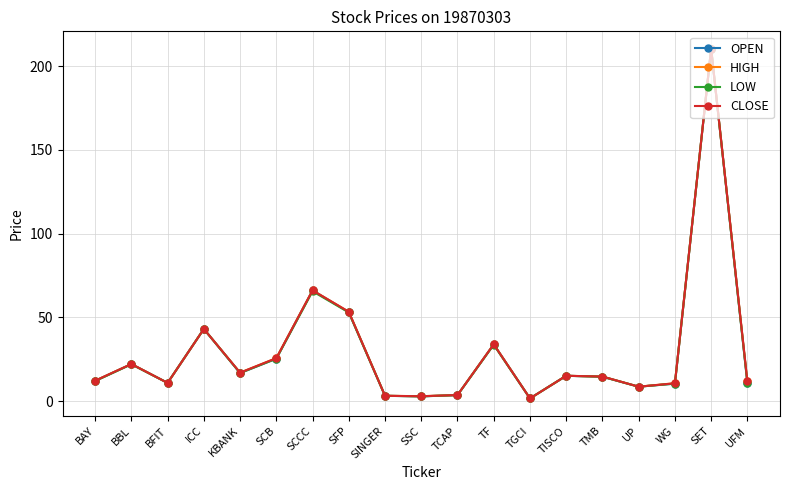

What is the lowest value of the CLOSE series?

1.6